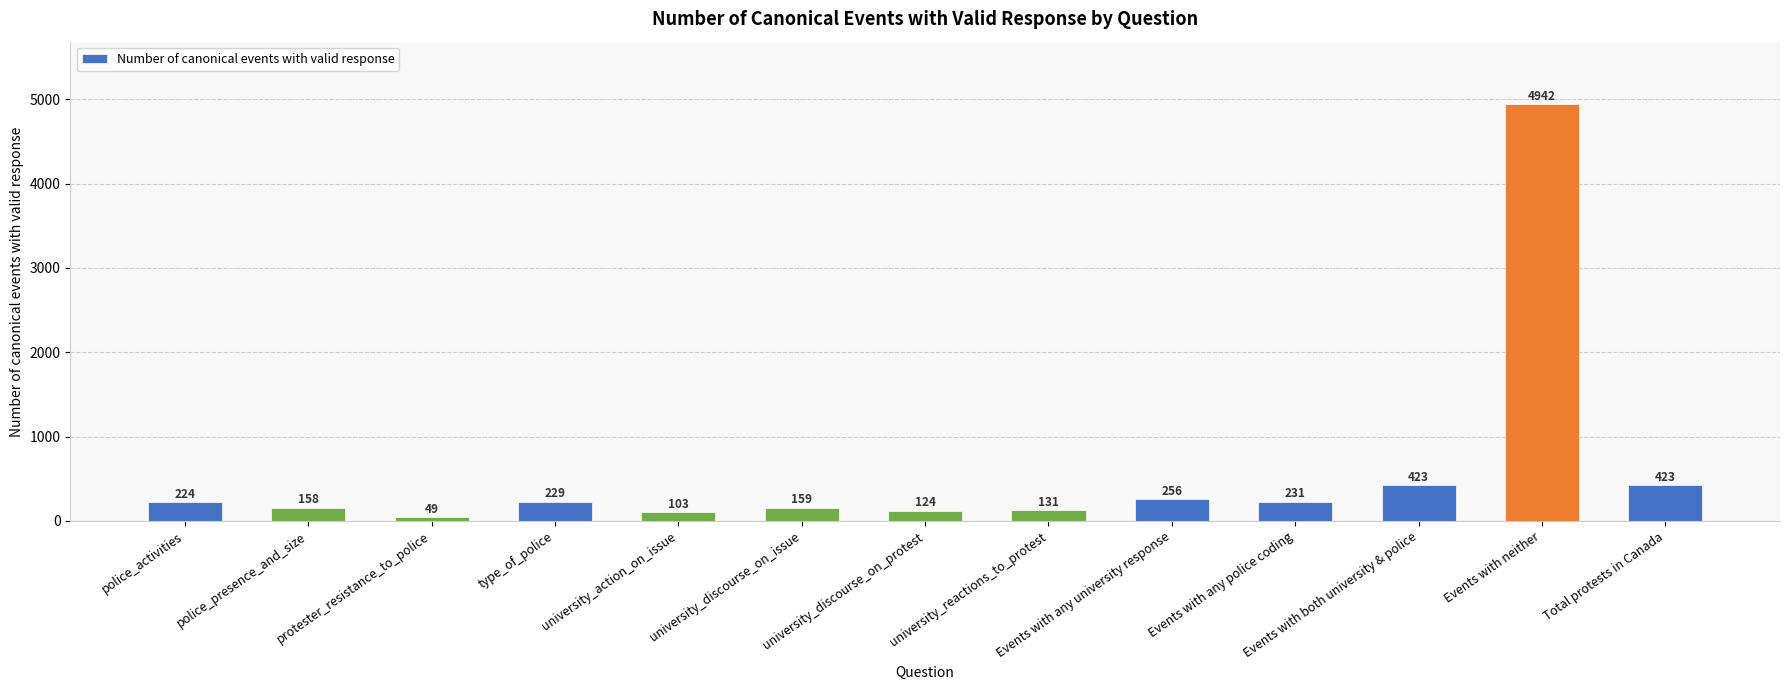

What is the sum of the values at Total protests in Canada and Events with both university & police?

846